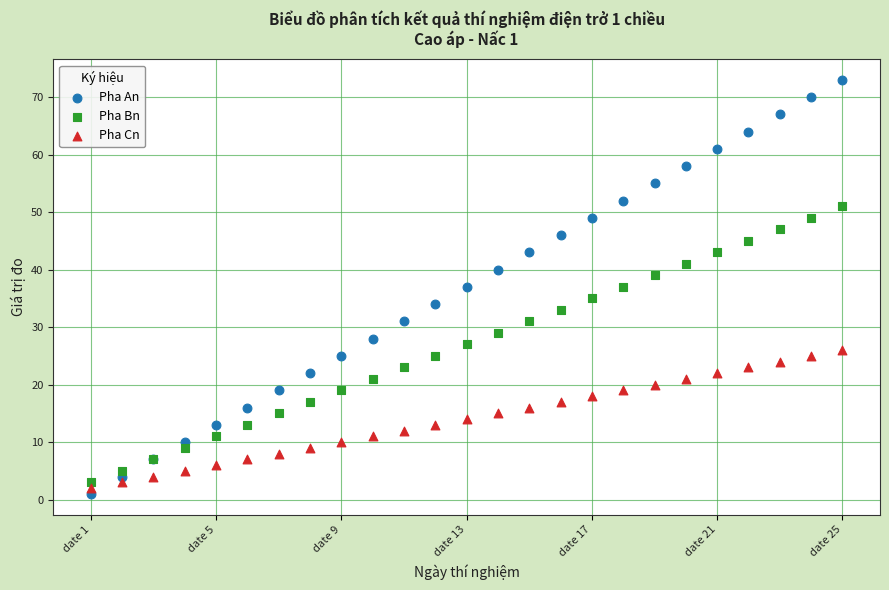

Which series contains the highest Y value?

Pha An